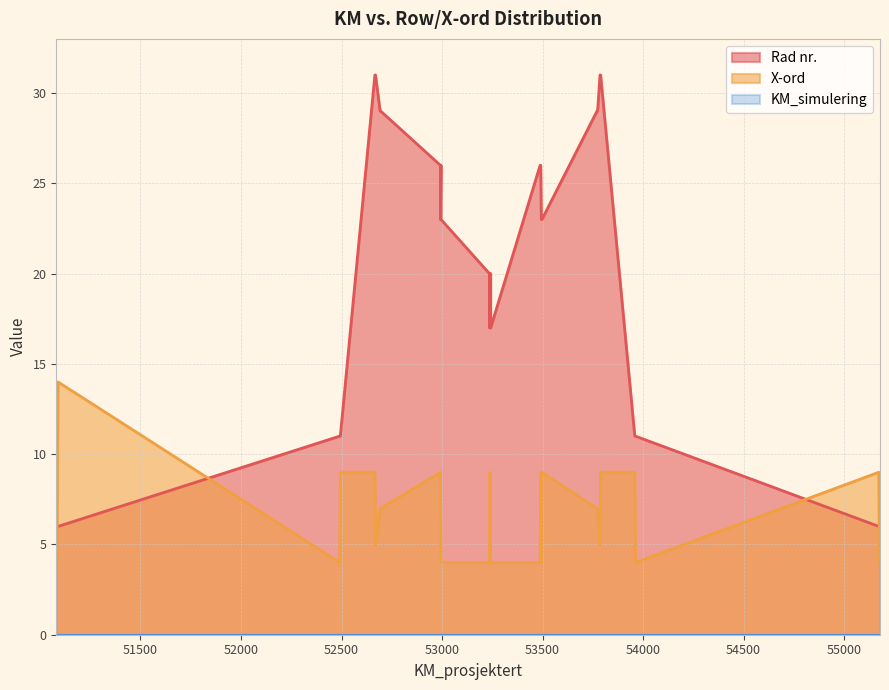

How many lines are shown in the chart?

3